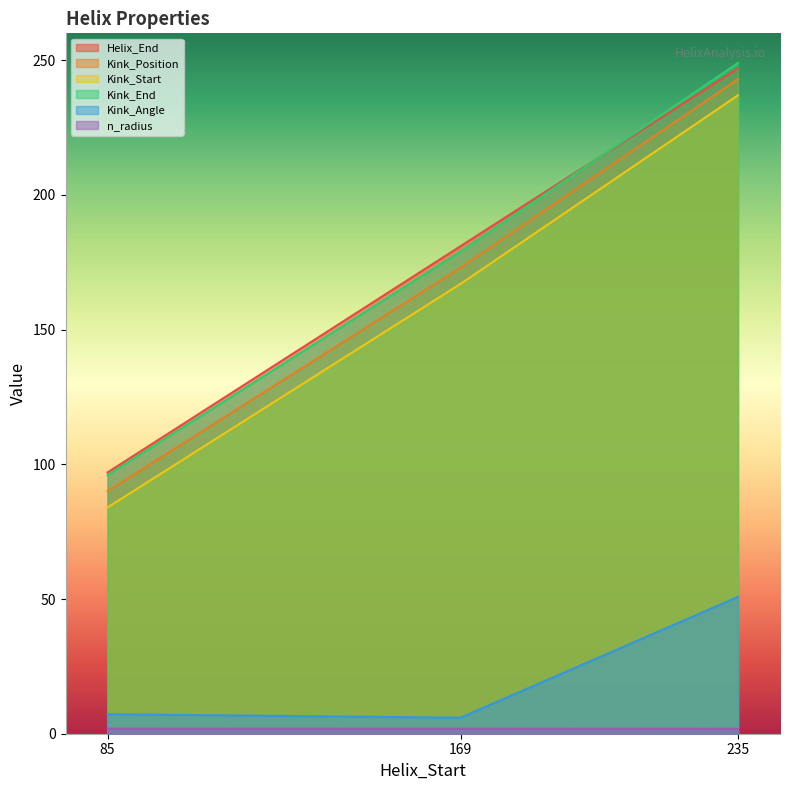

What is the maximum value shown in the chart?

249.0